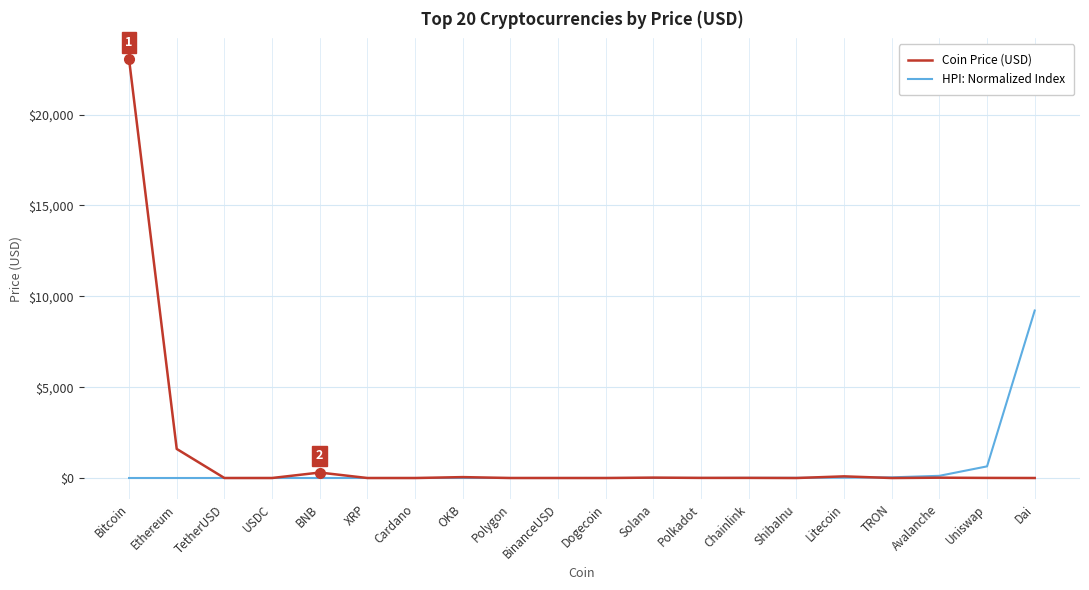

Does the chart display data point markers on the line(s)?

No